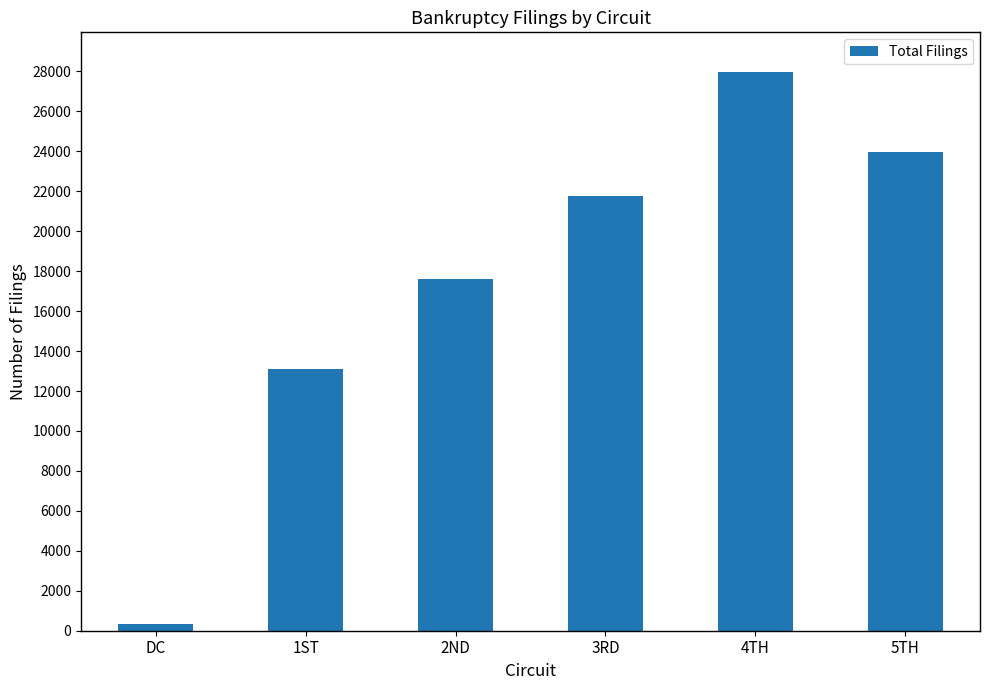

What is the label of the 6th bar from the left?

5TH